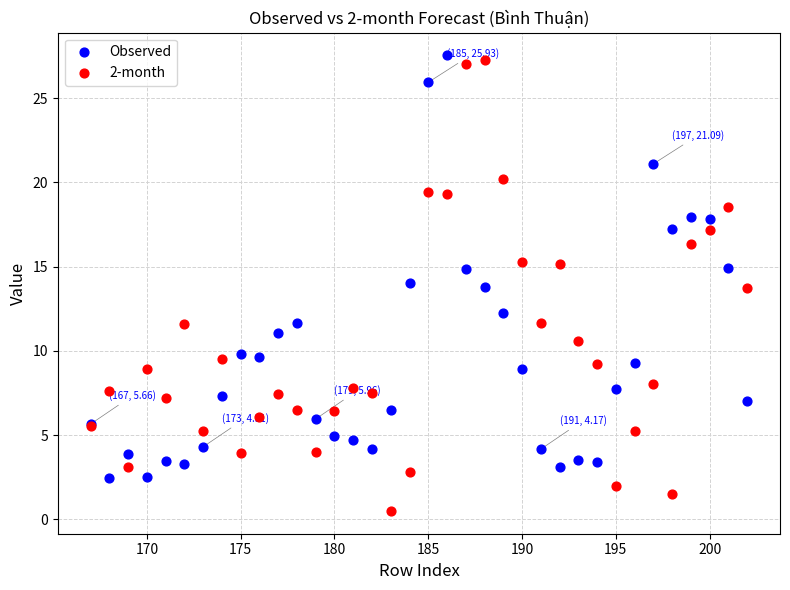

What is the X range (max minus min) for the scatter plot?

35.0